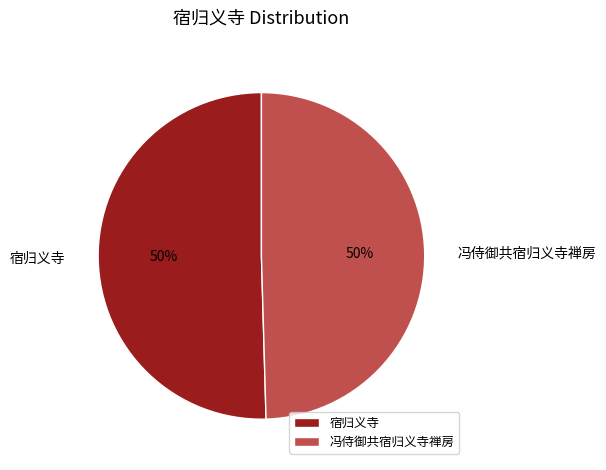

How many segments does this pie chart have?

2